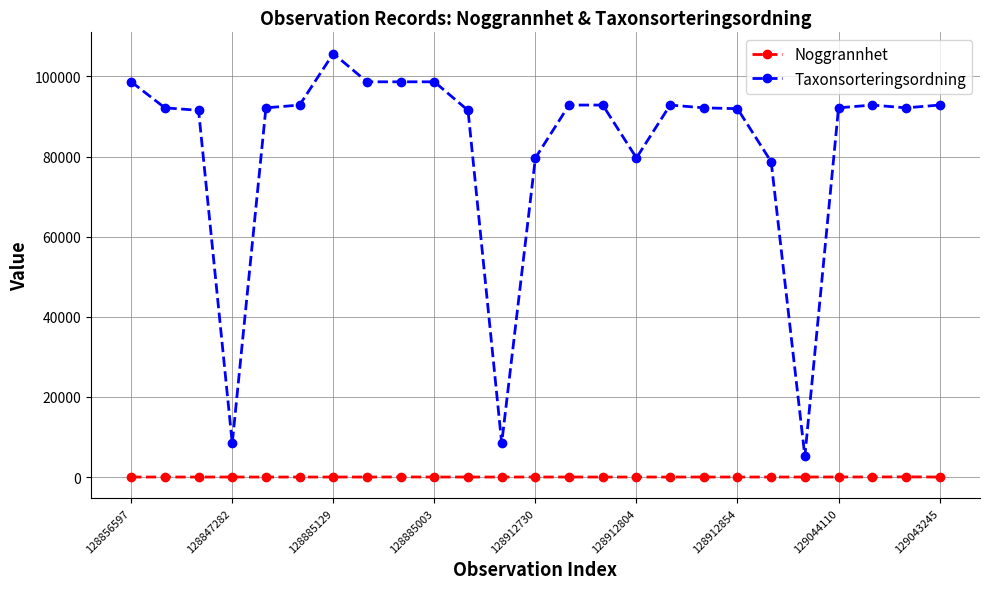

List the series in order of their peak value, highest first.

Taxonsorteringsordning, Noggrannhet